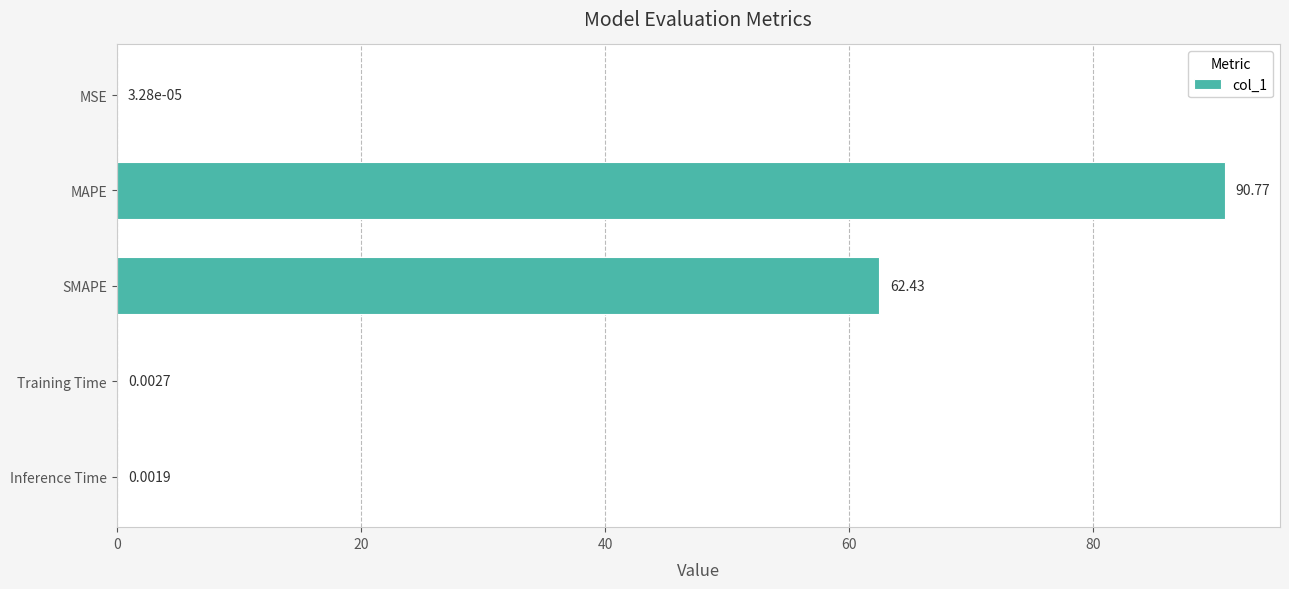

What is the sum of the values at SMAPE and Training Time?

62.4